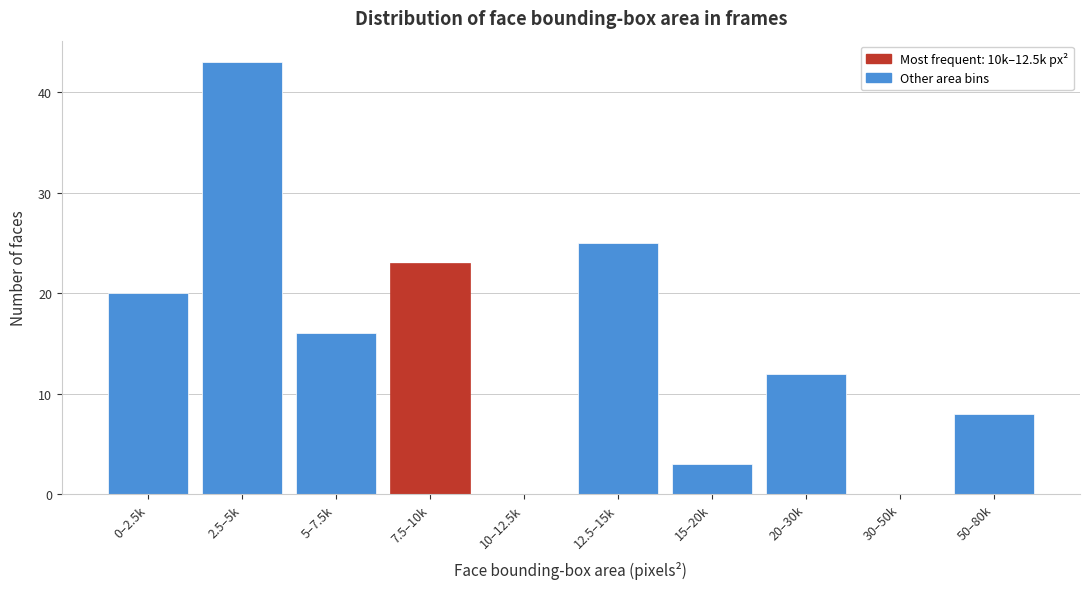

Reading right to left, extract all data points from this chart.

50–80k=8	30–50k=0	20–30k=12	15–20k=3	12.5–15k=25	10–12.5k=0	7.5–10k=23	5–7.5k=16	2.5–5k=43	0–2.5k=20